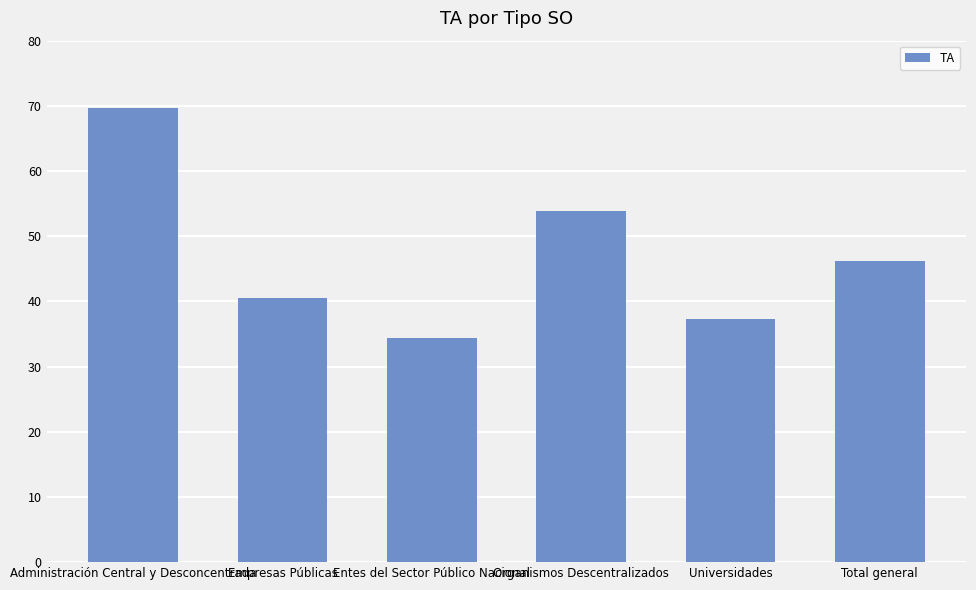

Does the chart contain any negative values?

No